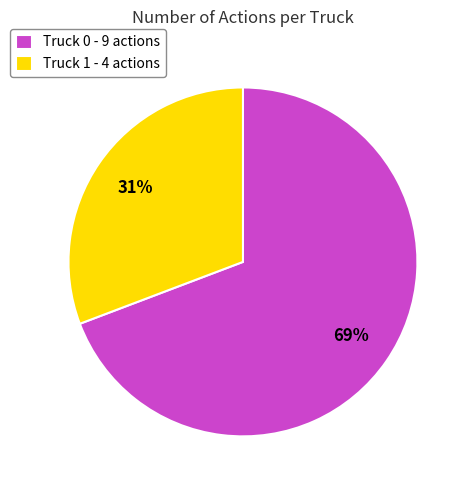

Which has a higher value, Truck 0 or Truck 1?

Truck 0